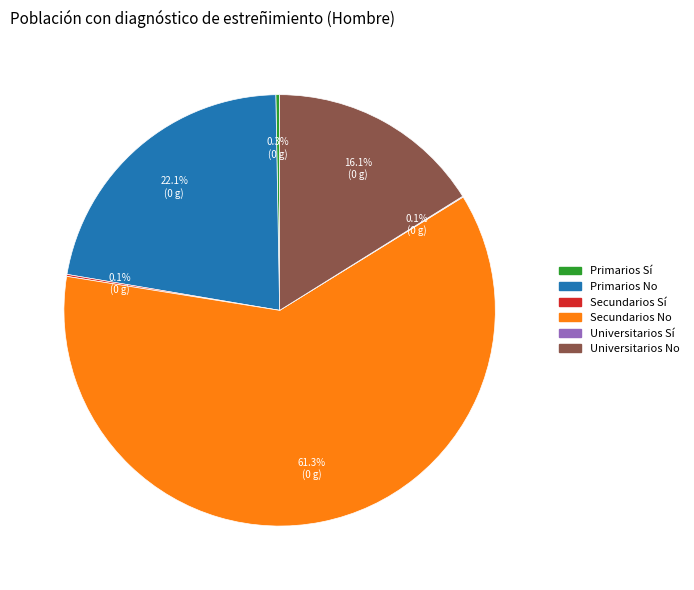

Which slice represents more than half of the pie?

Secundarios No